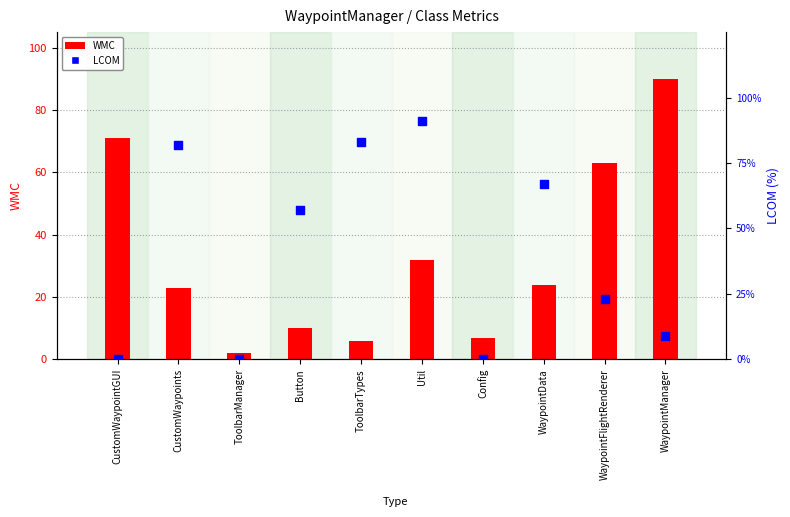

Which series reaches the maximum Y coordinate?

LCOM